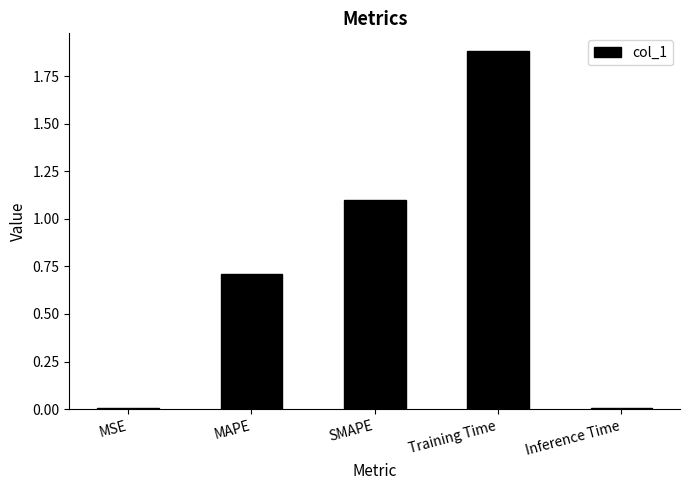

What is the difference between the maximum and second lowest values?

1.9